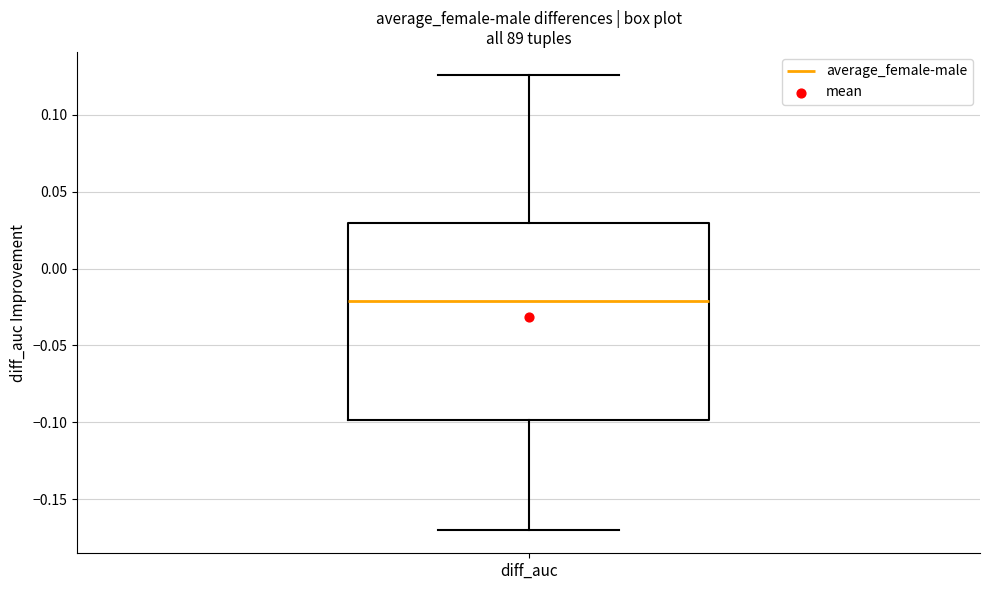

Where does the lower whisker of the box for diff_auc end on the y-axis? The values are not printed on the chart, so give them approximately, as read against the axis.

-0.170